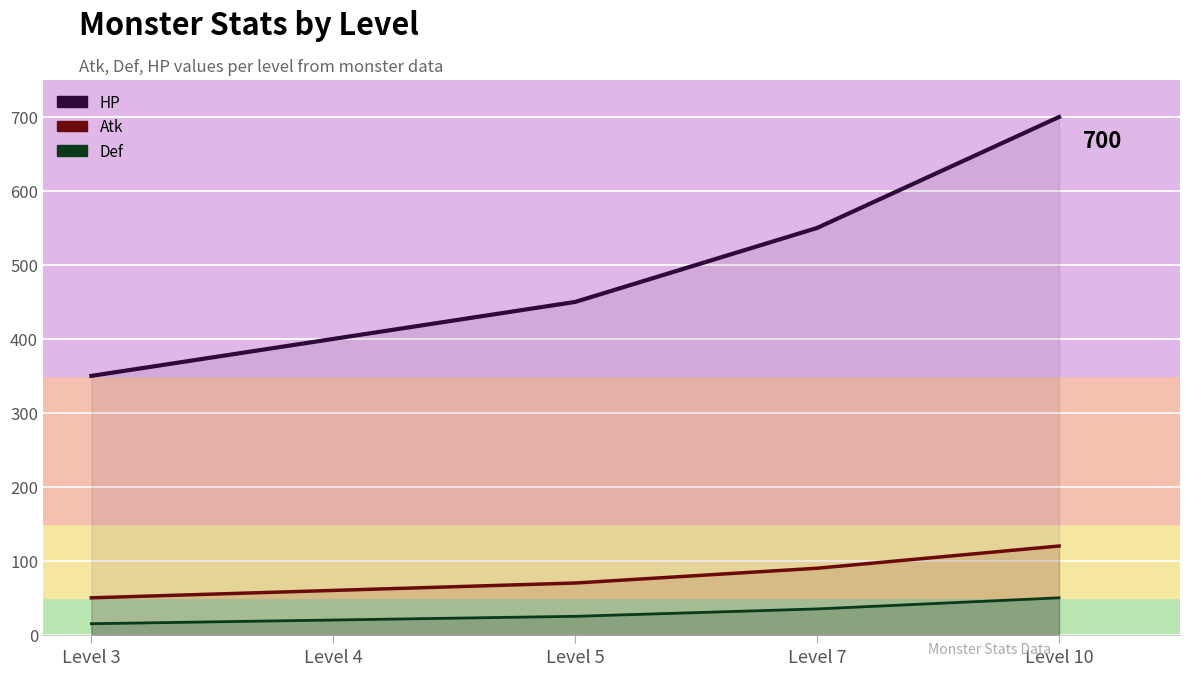

What are all the series names shown in the legend?

HP, Atk, Def